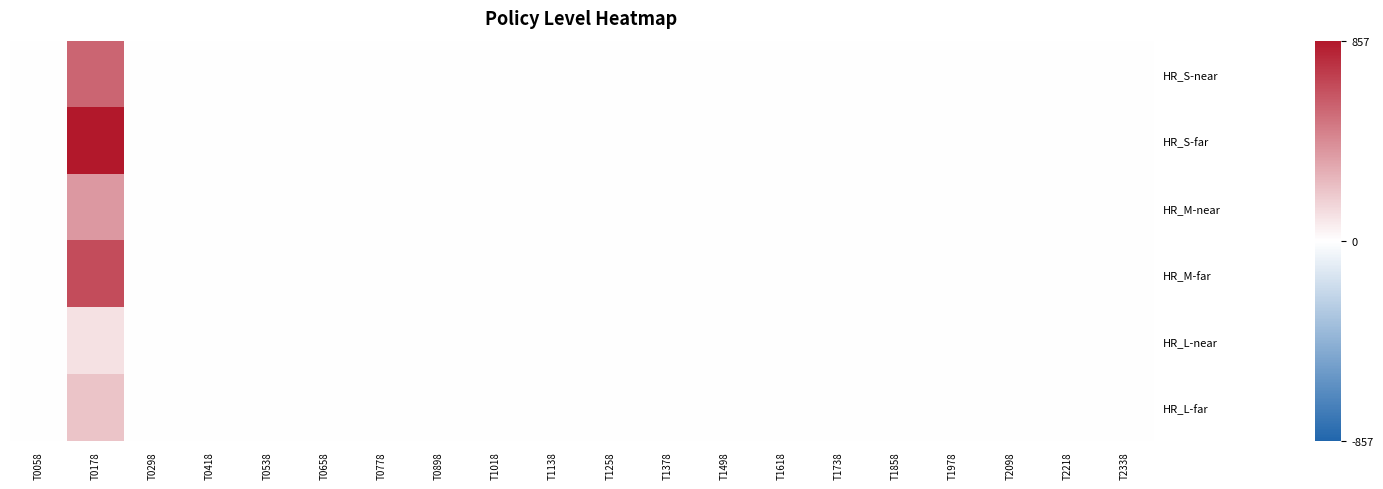

Reading left to right, extract all data points from this chart.

HR_S-near: T0058=0.0	T0178=562.9	T0298=0.0	T0418=0.0	T0538=0.0	T0658=0.0	T0778=0.0	T0898=0.0	T1018=0.0	T1138=0.0	T1258=0.0	T1378=0.0	T1498=0.0	T1618=0.0	T1738=0.0	T1858=0.0	T1978=0.0	T2098=0.0	T2218=0.0	T2338=0.0
HR_S-far: T0058=0.0	T0178=857.4	T0298=0.0	T0418=0.0	T0538=0.0	T0658=0.0	T0778=0.0	T0898=0.0	T1018=0.0	T1138=0.0	T1258=0.0	T1378=0.0	T1498=0.0	T1618=0.0	T1738=0.0	T1858=0.0	T1978=0.0	T2098=0.0	T2218=0.0	T2338=0.0
HR_M-near: T0058=0.0	T0178=377.5	T0298=0.0	T0418=0.0	T0538=0.0	T0658=0.0	T0778=0.0	T0898=0.0	T1018=0.0	T1138=0.0	T1258=0.0	T1378=0.0	T1498=0.0	T1618=0.0	T1738=0.0	T1858=0.0	T1978=0.0	T2098=0.0	T2218=0.0	T2338=0.0
HR_M-far: T0058=0.0	T0178=660.8	T0298=0.0	T0418=0.0	T0538=0.0	T0658=0.0	T0778=0.0	T0898=0.0	T1018=0.0	T1138=0.0	T1258=0.0	T1378=0.0	T1498=0.0	T1618=0.0	T1738=0.0	T1858=0.0	T1978=0.0	T2098=0.0	T2218=0.0	T2338=0.0
HR_L-near: T0058=0.0	T0178=109.9	T0298=0.0	T0418=0.0	T0538=0.0	T0658=0.0	T0778=0.0	T0898=0.0	T1018=0.0	T1138=0.0	T1258=0.0	T1378=0.0	T1498=0.0	T1618=0.0	T1738=0.0	T1858=0.0	T1978=0.0	T2098=0.0	T2218=0.0	T2338=0.0
HR_L-far: T0058=0.0	T0178=219.6	T0298=0.0	T0418=0.0	T0538=0.0	T0658=0.0	T0778=0.0	T0898=0.0	T1018=0.0	T1138=0.0	T1258=0.0	T1378=0.0	T1498=0.0	T1618=0.0	T1738=0.0	T1858=0.0	T1978=0.0	T2098=0.0	T2218=0.0	T2338=0.0